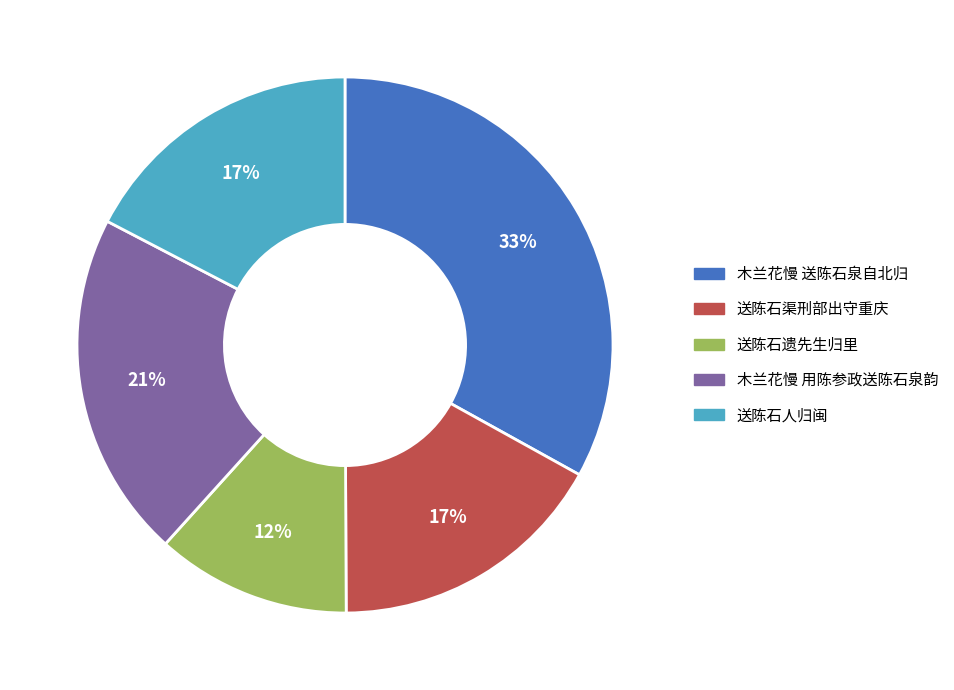

True or false: 木兰花慢 用陈参政送陈石泉韵 accounts for 21% of the total.

True